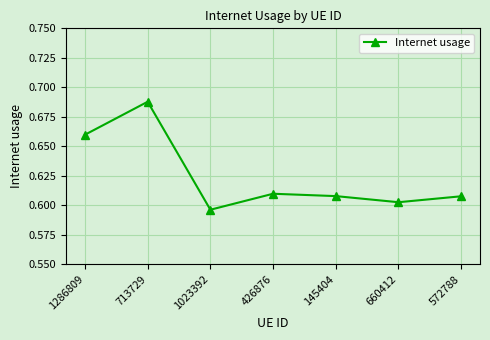

How many interior local peaks (higher than both neighbors) does the data have?

2